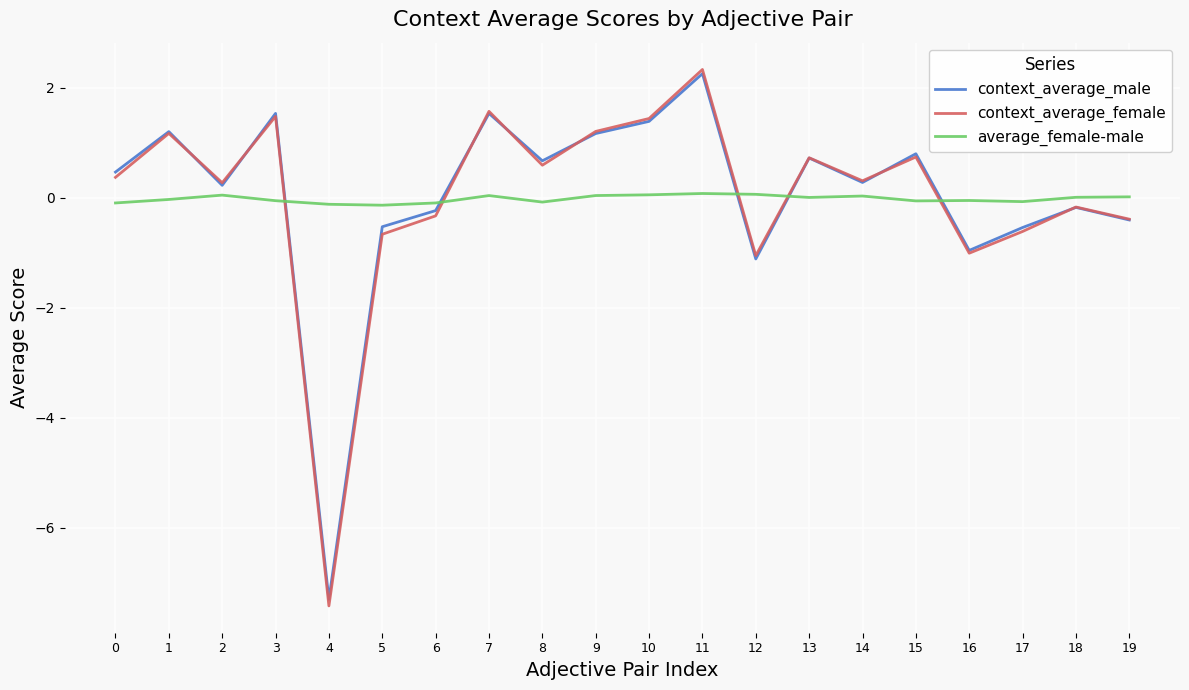

True or false: context_average_female and average_female-male cross at least once.

True